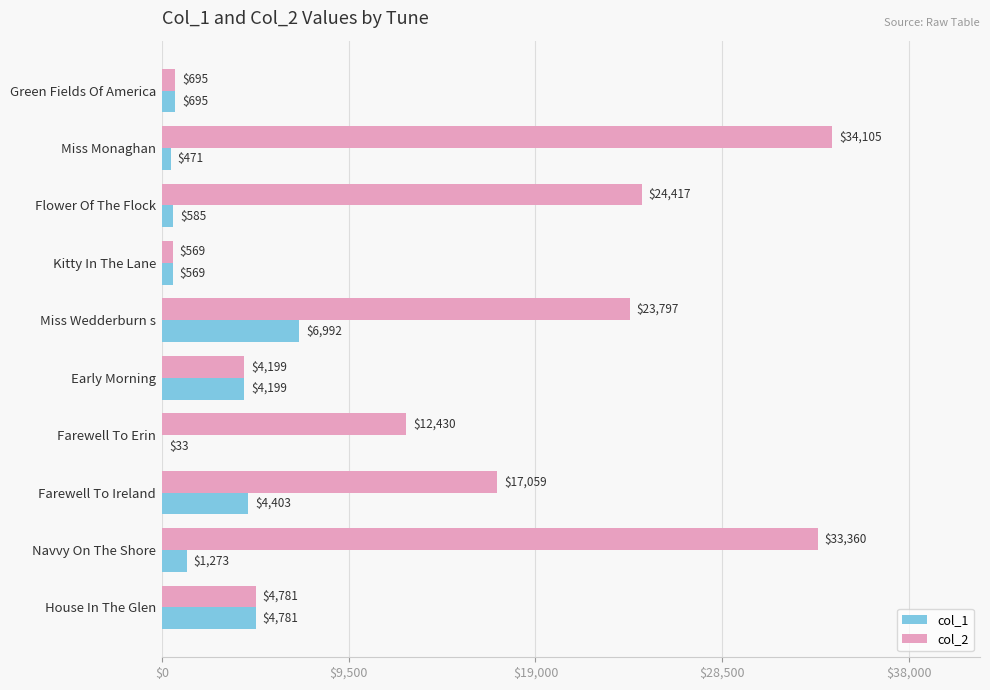

Which series changed the most between Kitty In The Lane and Farewell To Ireland?

col_2